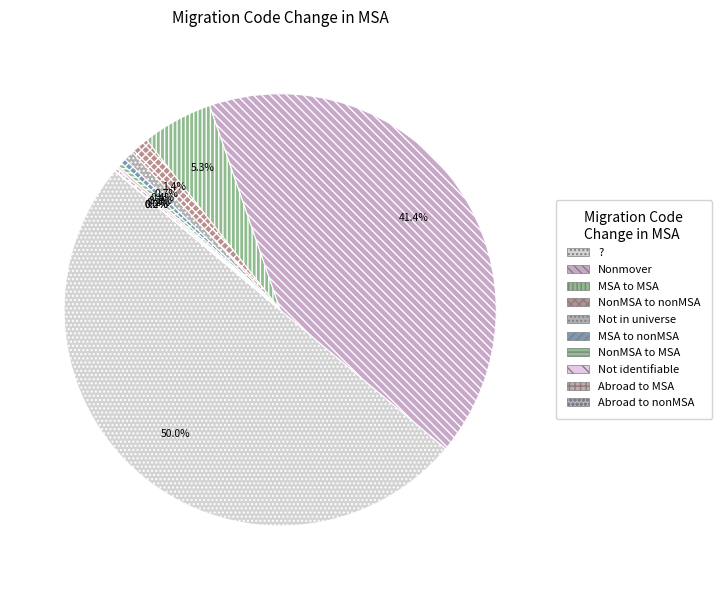

Does NonMSA to nonMSA represent more than half of the total?

No